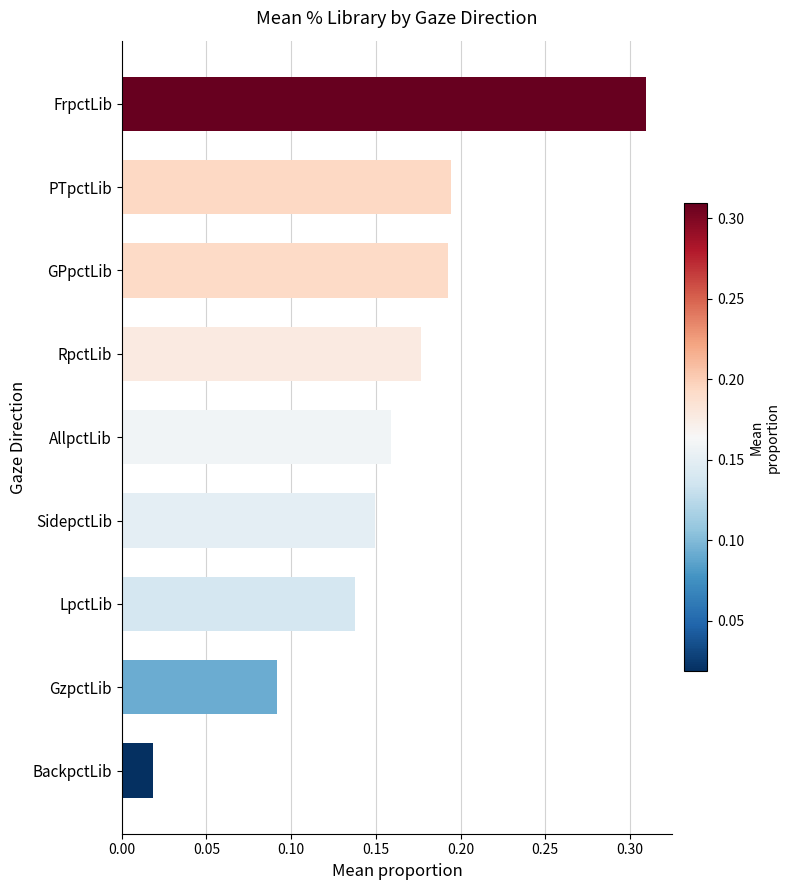

What is the label of the 3rd bar from the bottom?

LpctLib